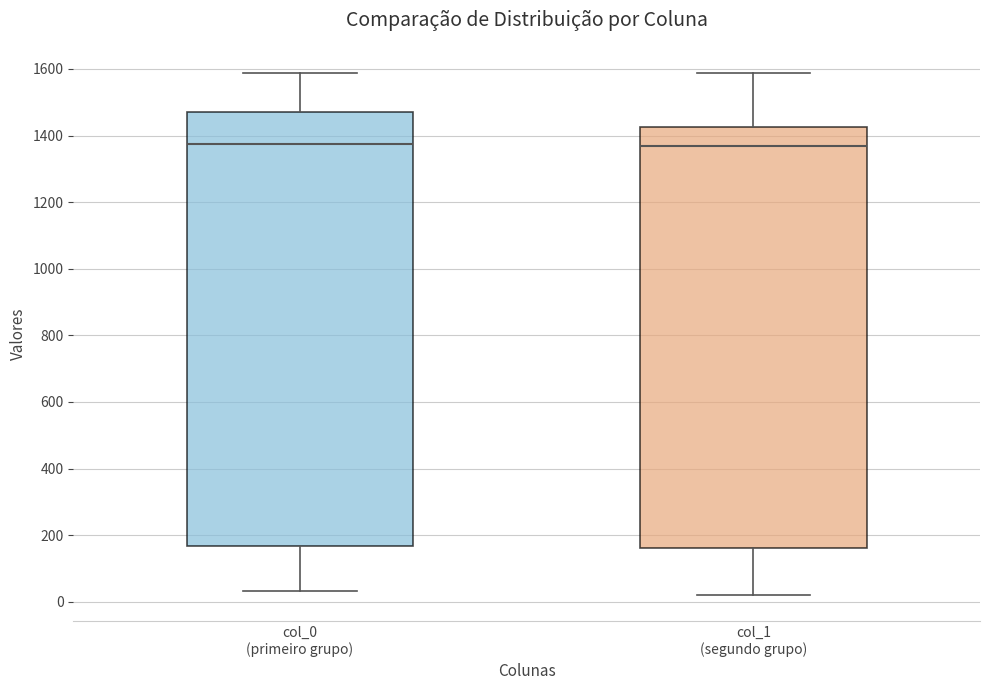

Which box is the tallest, from its lower edge to its upper edge?

col_0 (primeiro grupo)